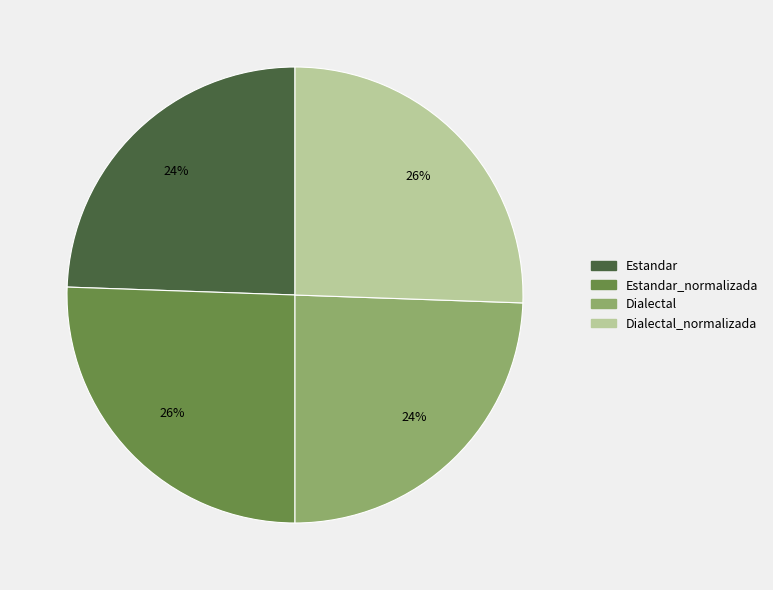

To the nearest percent, what is the average slice percentage?

25%